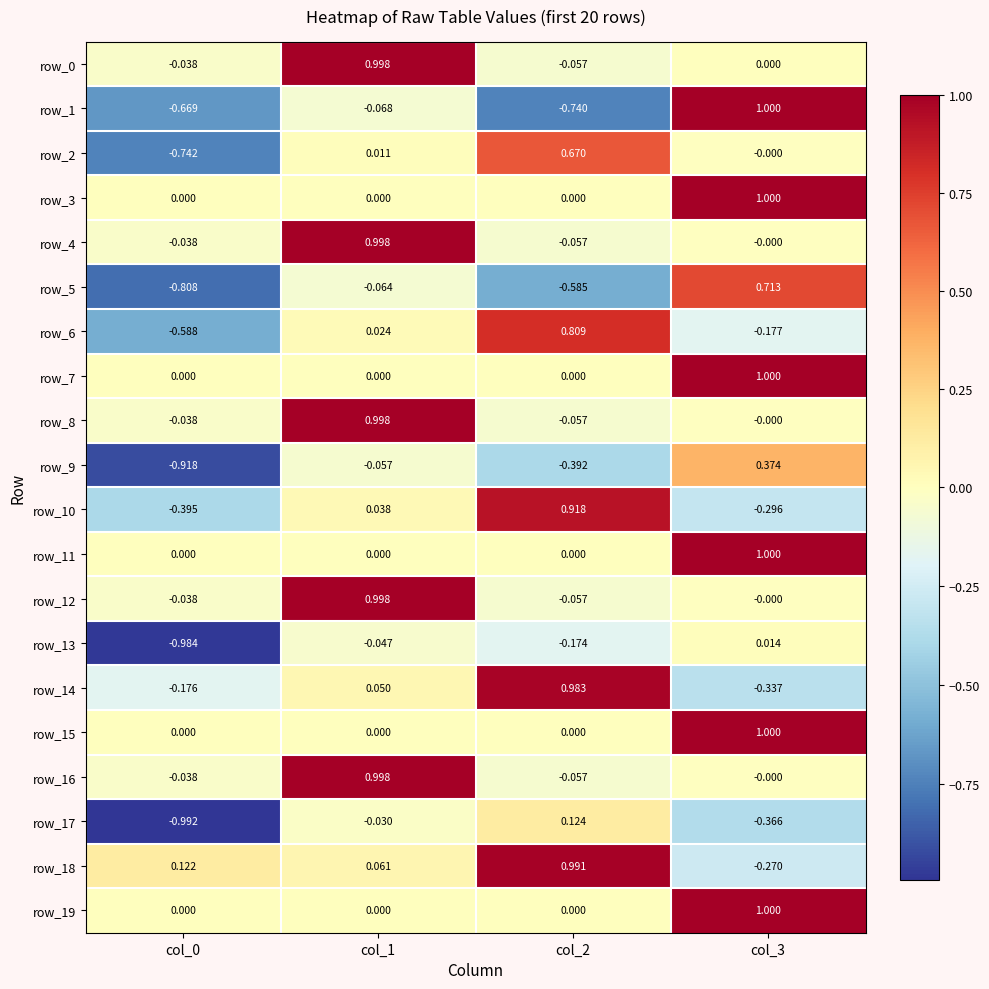

Is the value of row_15 at col_2 greater than the value of row_10 at col_1?

No